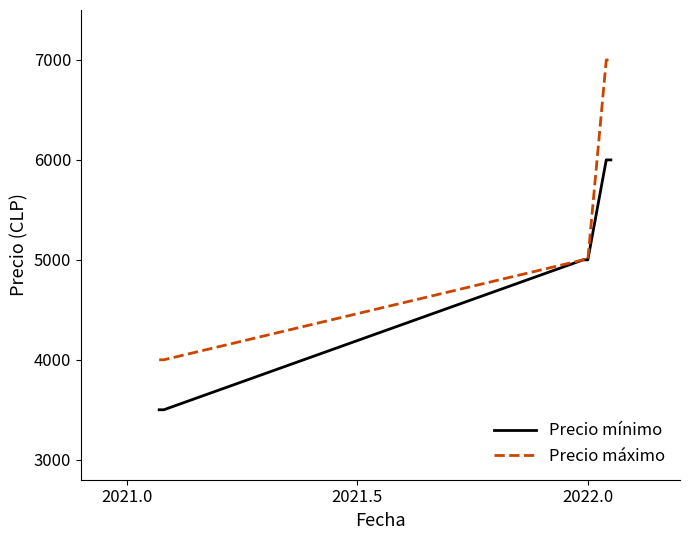

Rank the series by their average value, from highest to lowest.

Precio máximo, Precio mínimo